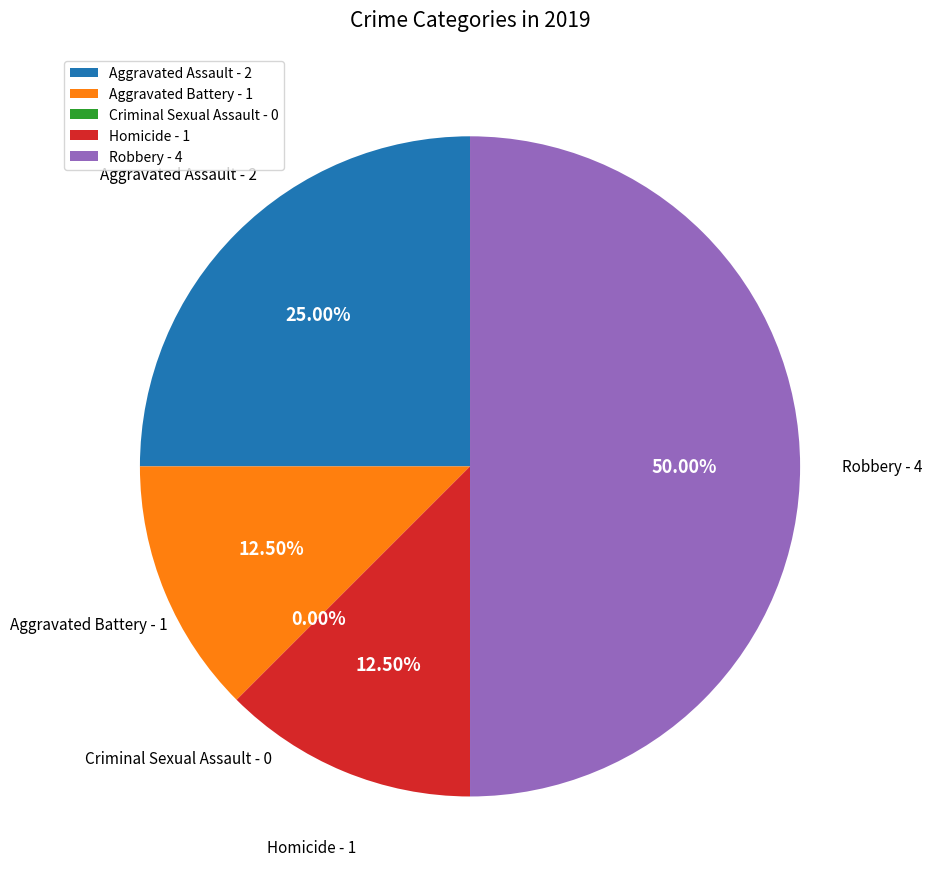

What is the change in value from Homicide to Robbery?

+3